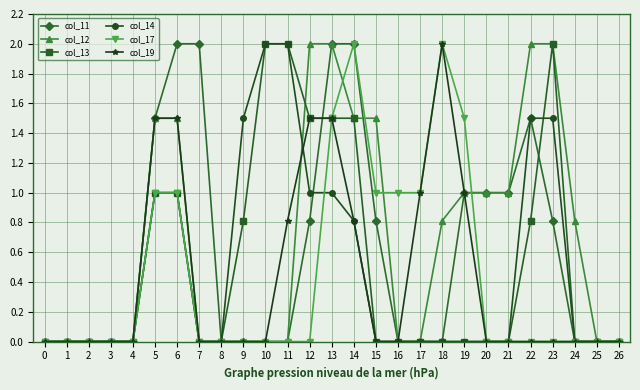

True or false: col_17 has a value of 0.8 at 3.

False